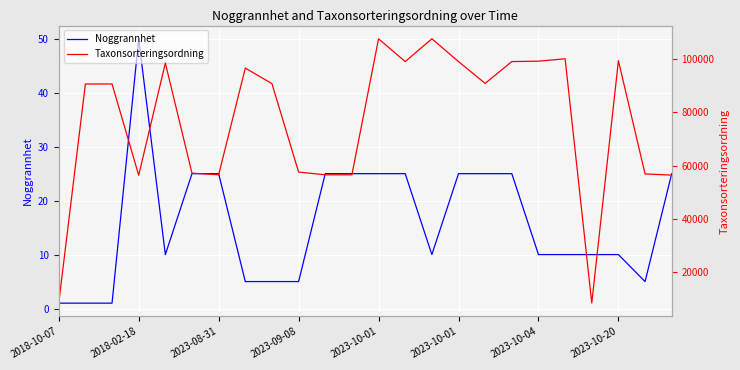

Which category has the lowest value in the Taxonsorteringsordning series?

2018-10-07